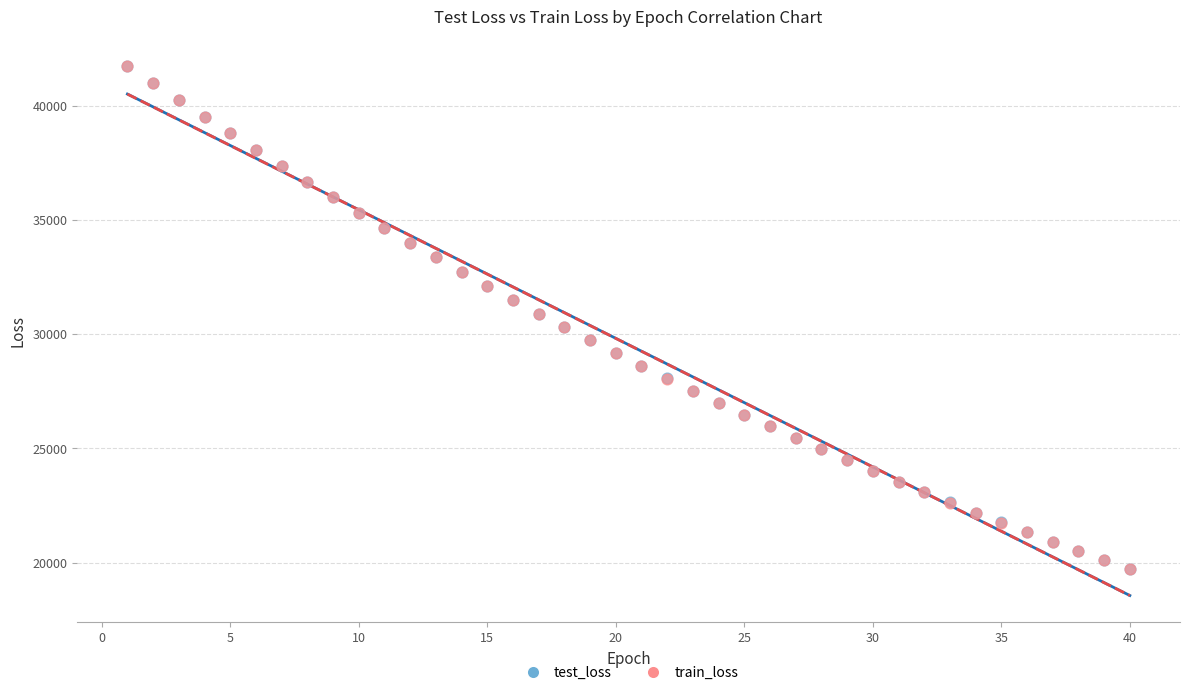

What are all the series names shown in the legend?

test_loss, train_loss